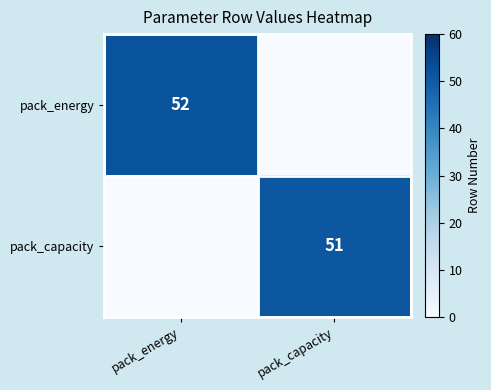

How many series are shown in this chart?

2